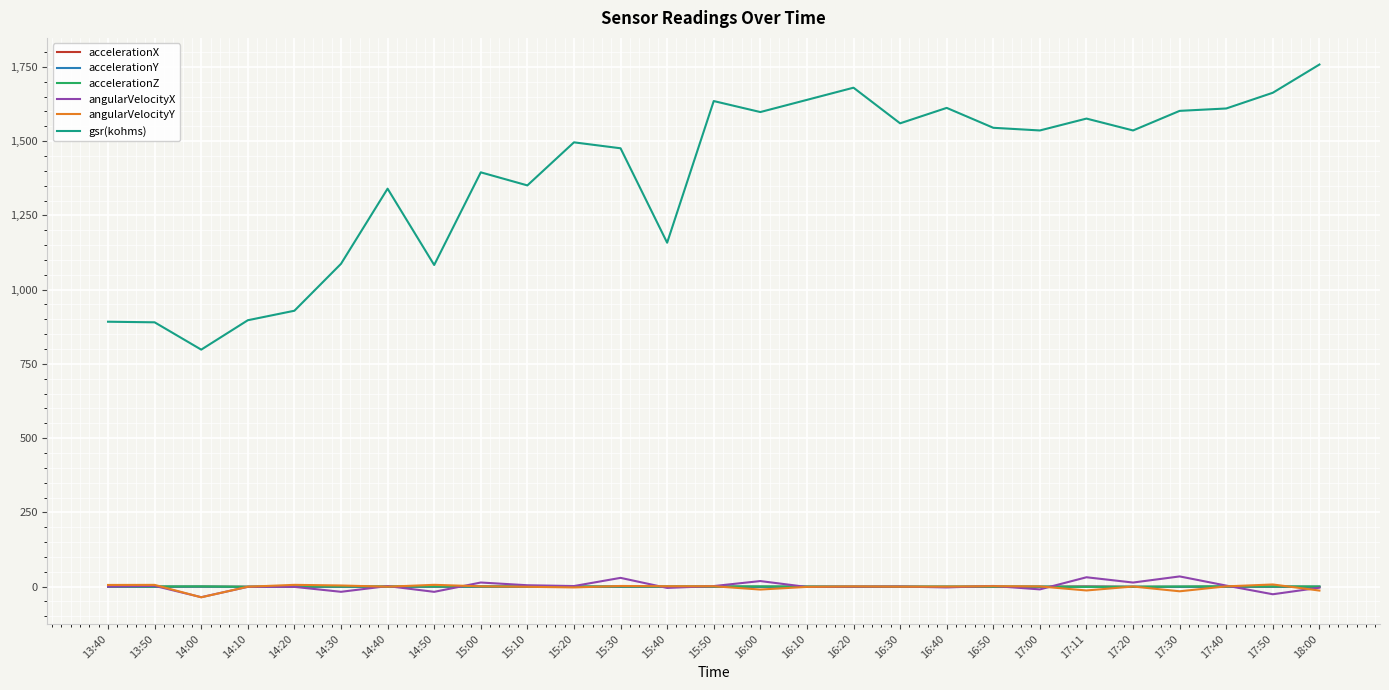

What is the lowest value of the gsr(kohms) series?

798.0